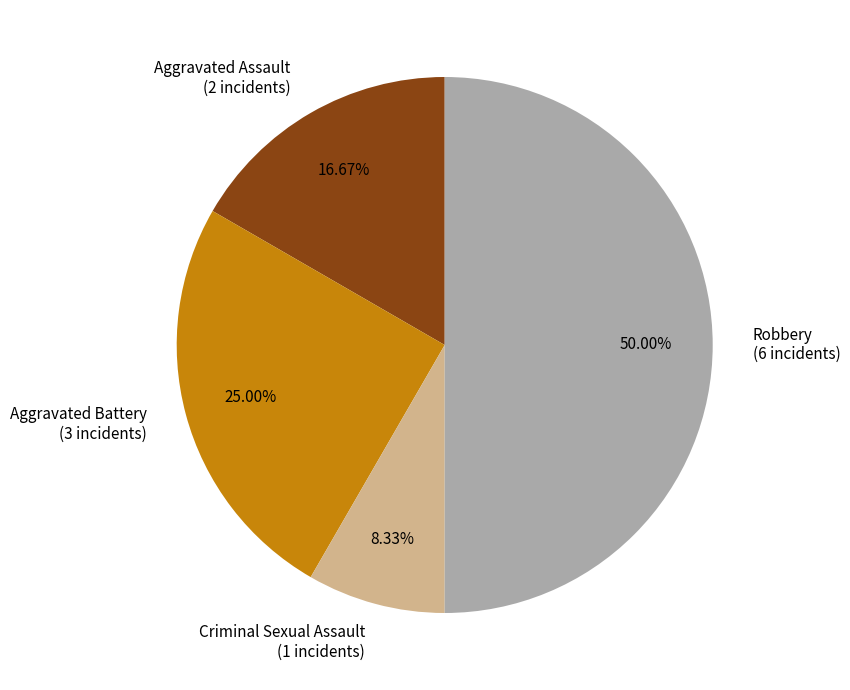

The Aggravated Assault slice represents 17% of the pie. True or false?

True